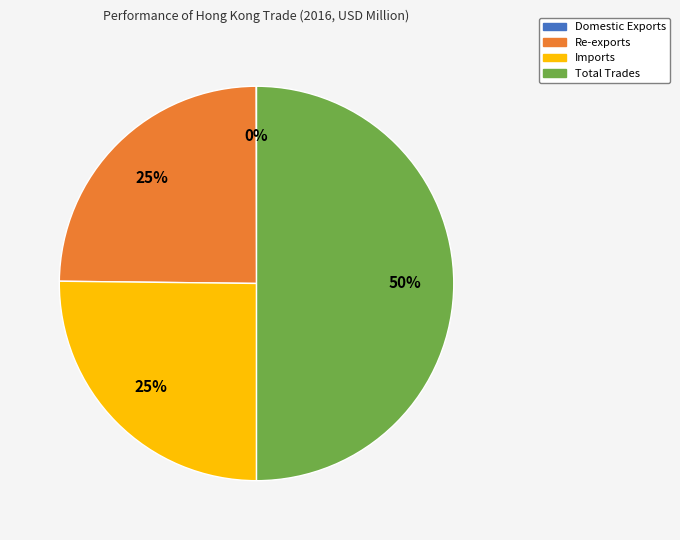

What percentage is the Imports slice, to the nearest percent?

25%